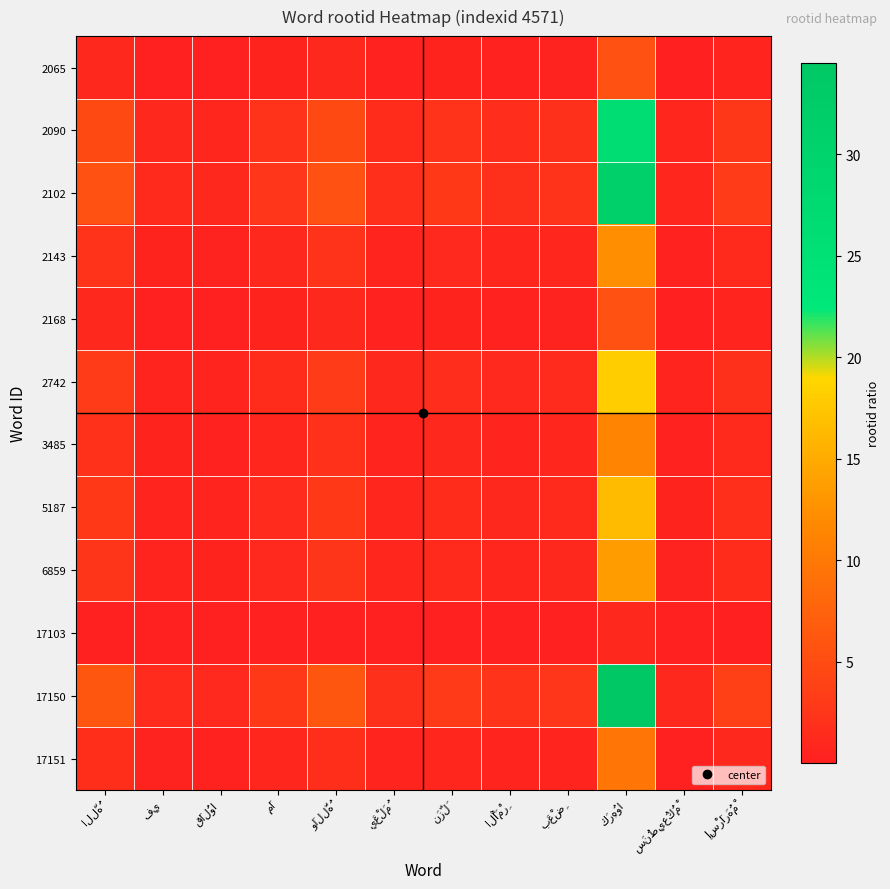

List the series in order of their peak value, highest first.

17150, 2102, 2090, 2742, 5187, 6859, 2143, 3485, 17151, 2065, 2168, 17103